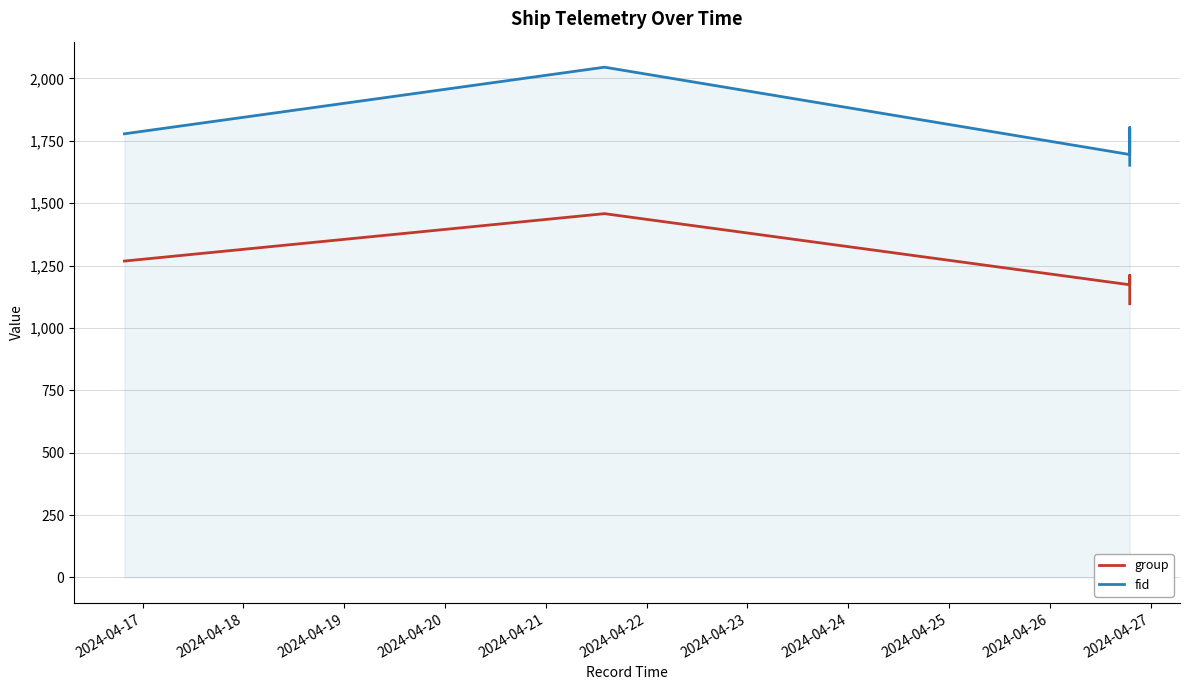

True or false: fid and group intersect in this chart.

False